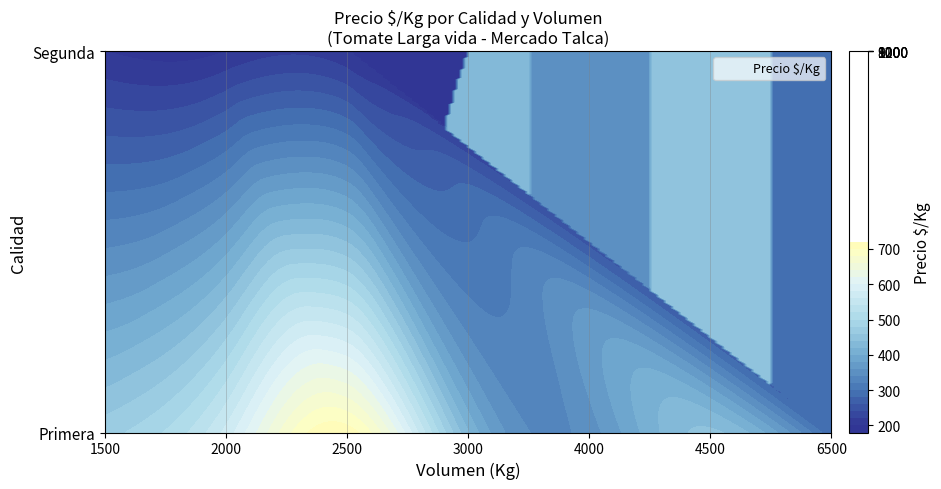

What is the difference between the maximum and minimum values?

511